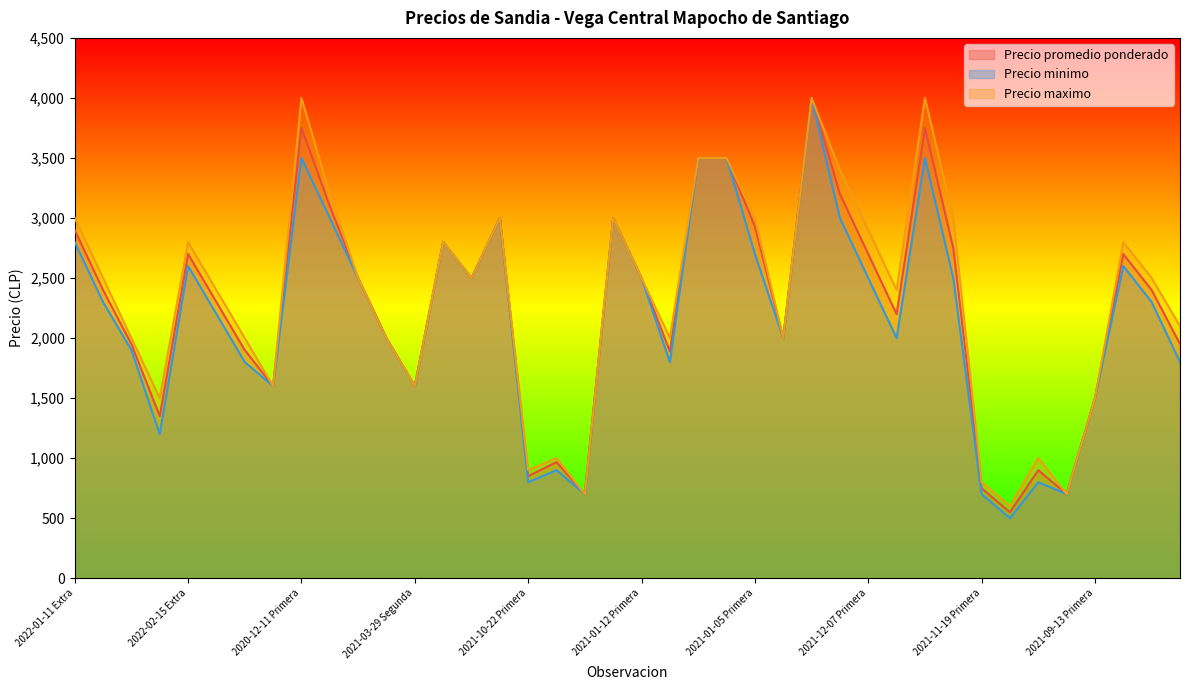

What is the sum of the Precio maximo values at 2021-03-04 Super and 2020-12-11 Primera?

7000